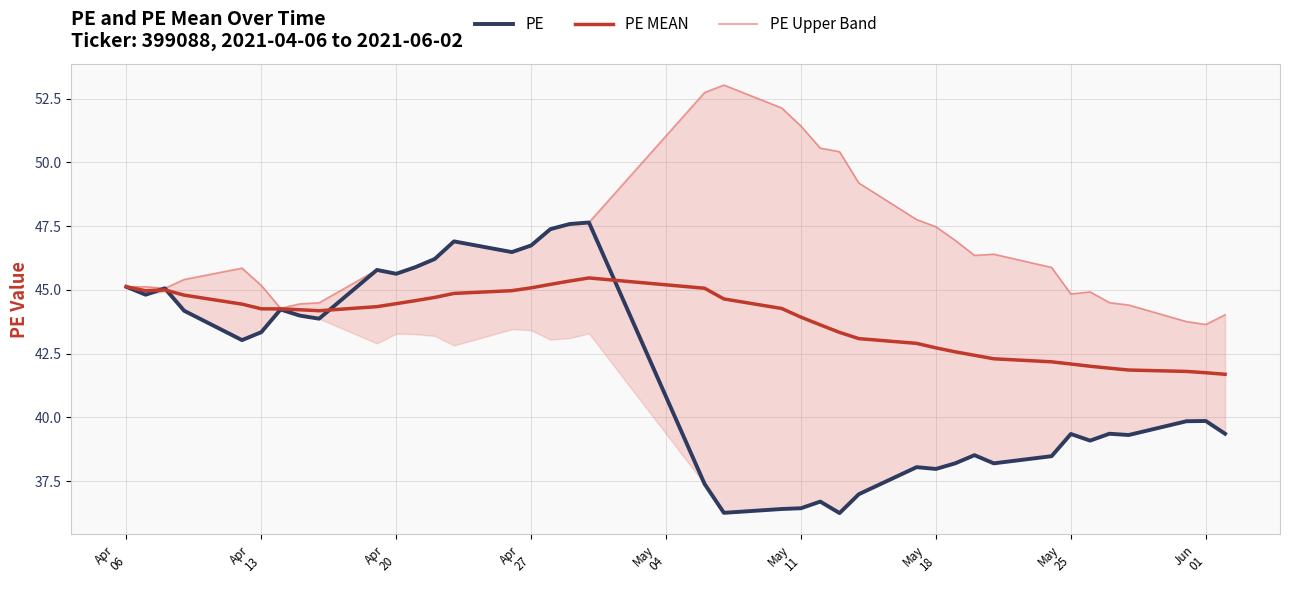

What is the label of the 6th point from the left?

Apr 13